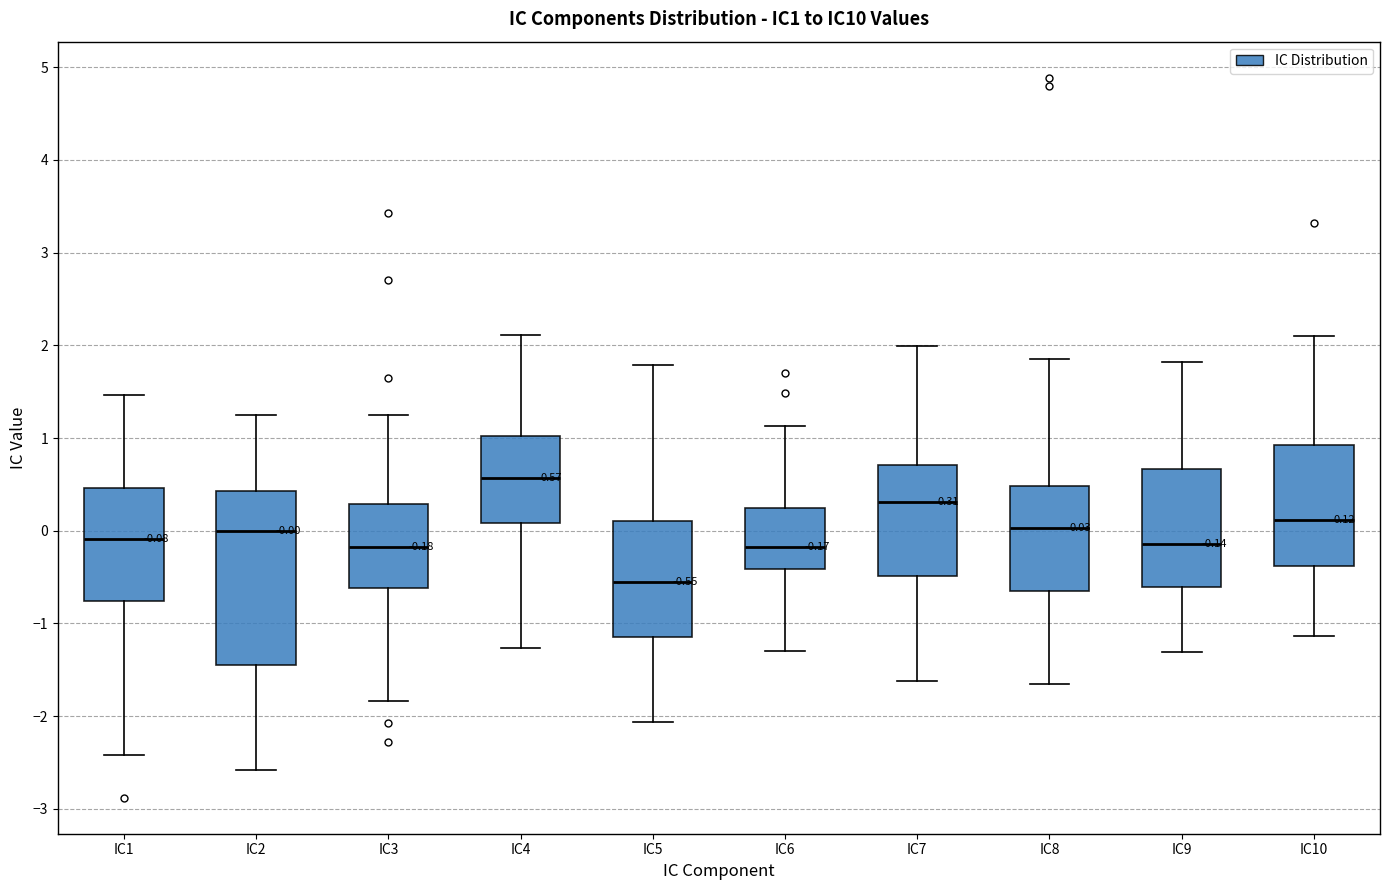

Comparing the boxes themselves (not the whiskers), which one is the tallest?

IC2